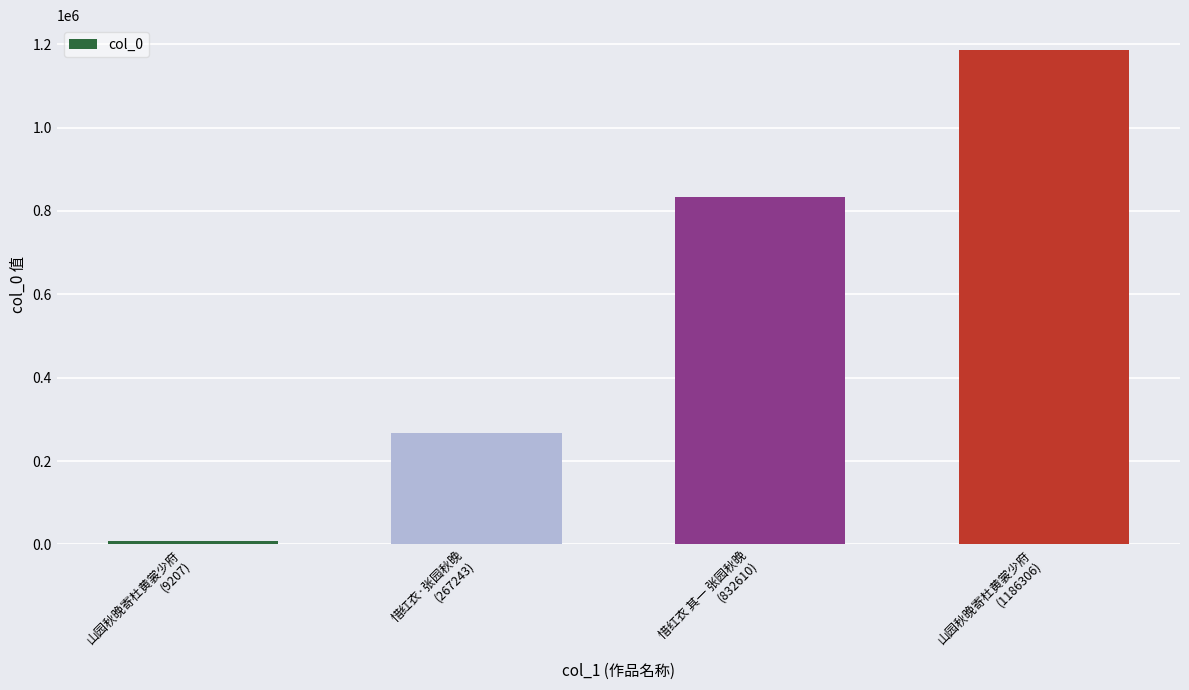

True or false: the data shows 472295 at 惜红衣·张园秋晚
(267243).

False